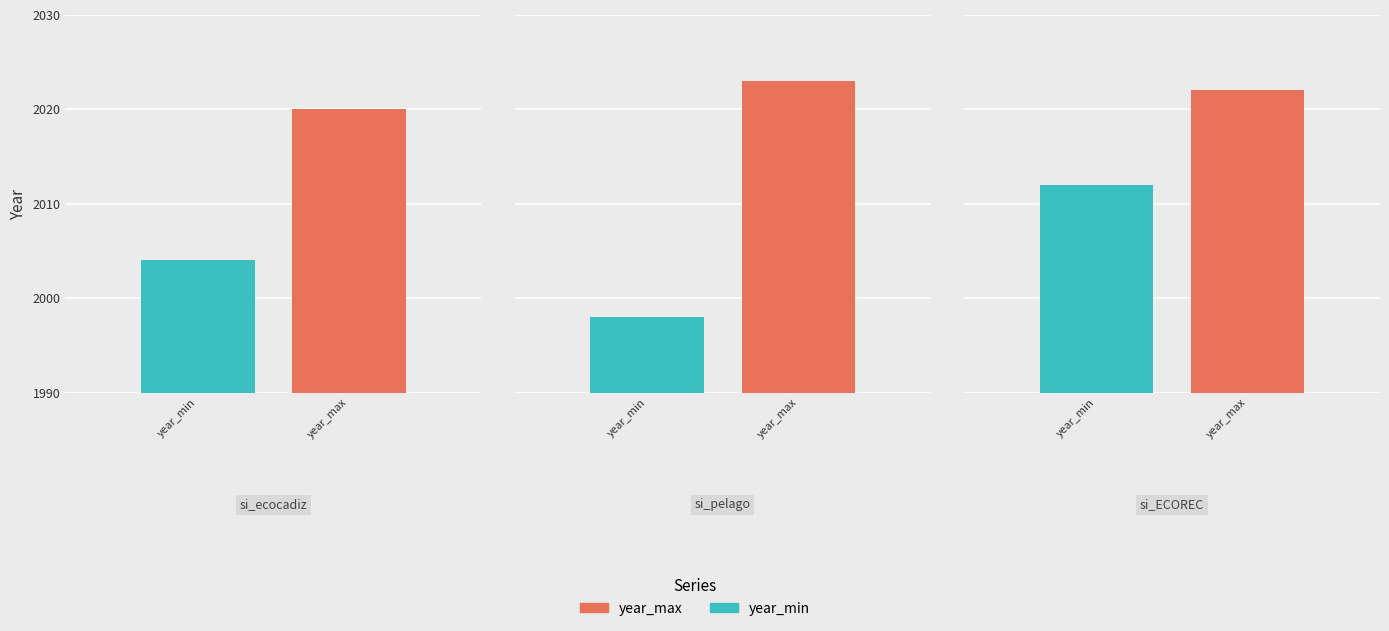

How many data points in year_max are above 2022?

1